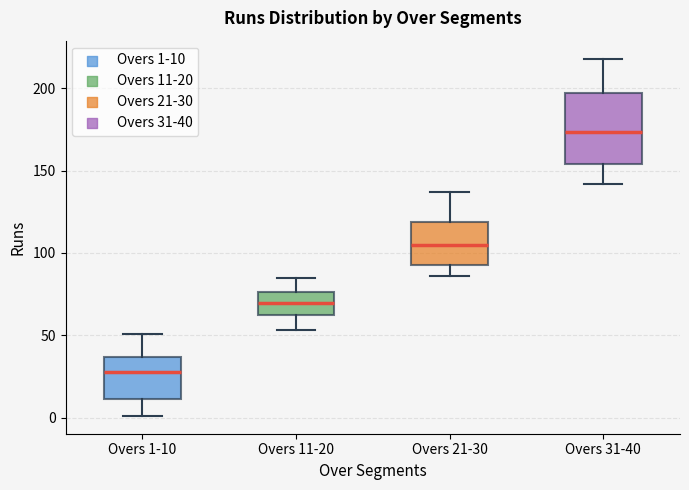

Reading left to right, read every box against the y-axis: the position of its median line, the range the box covers, and the ends of its whiskers. The values are not printed on the chart, so give them approximately, as read against the axis.

Overs 1-10: median 30, box 10 to 35, whiskers 0 to 50
Overs 11-20: median 70, box 65 to 75, whiskers 55 to 85
Overs 21-30: median 105, box 95 to 120, whiskers 85 to 135
Overs 31-40: median 175, box 155 to 195, whiskers 140 to 220